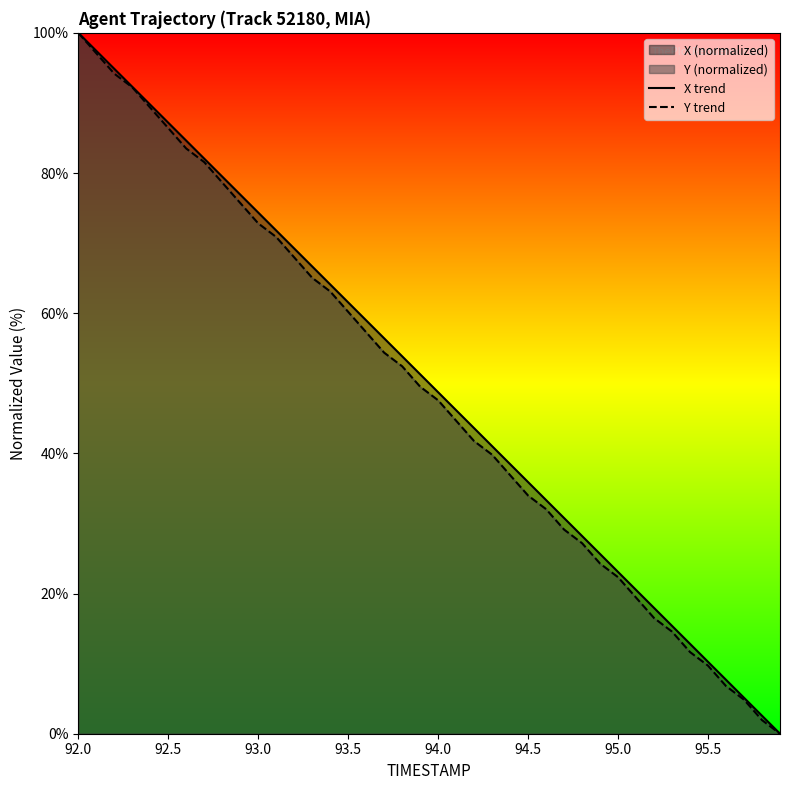

What is the maximum value for Y trend?

100.0